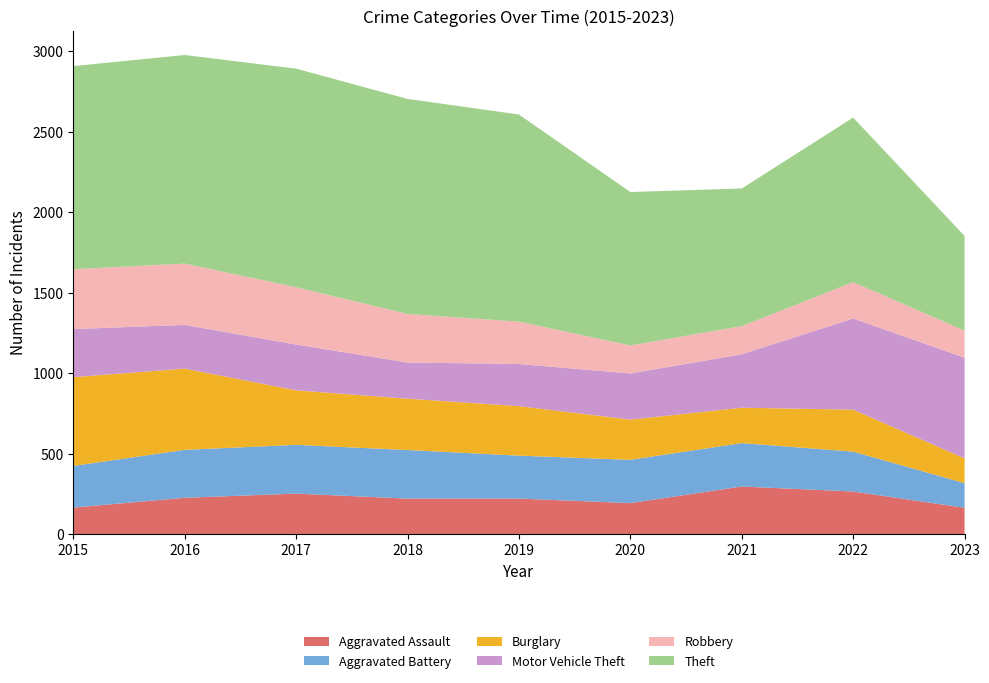

Reading left to right, list all the values displayed in this chart.

Aggravated Assault: 164	225	251	220	220	192	295	264	163
Aggravated Battery: 259	298	303	302	267	269	270	248	153
Burglary: 552	505	339	319	308	250	220	261	154
Motor Vehicle Theft: 299	272	285	225	262	287	332	567	626
Robbery: 372	381	356	302	263	174	175	226	168
Theft: 1263	1297	1359	1337	1288	954	856	1023	589